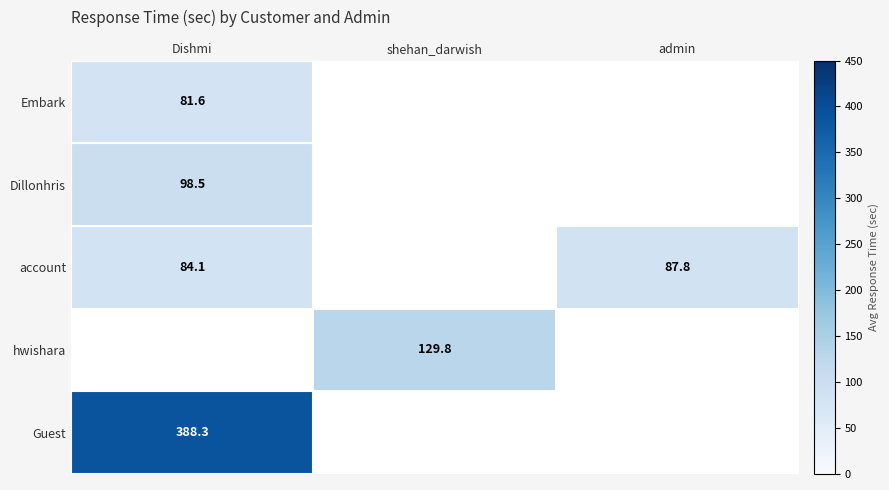

At which category does the chart reach its peak across all series?

Dishmi